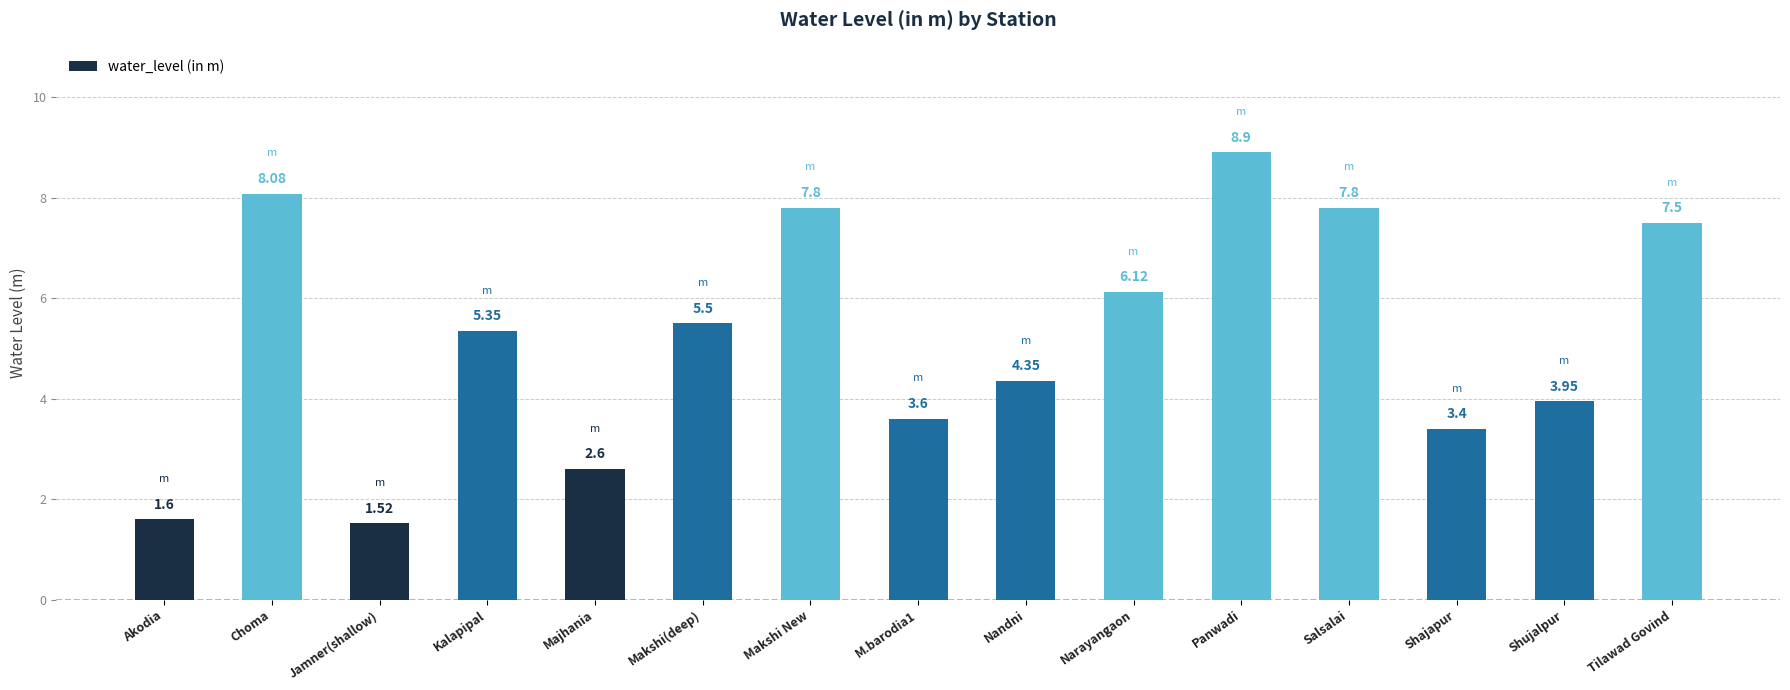

What is the label of the 13th bar from the right?

Jamner(shallow)